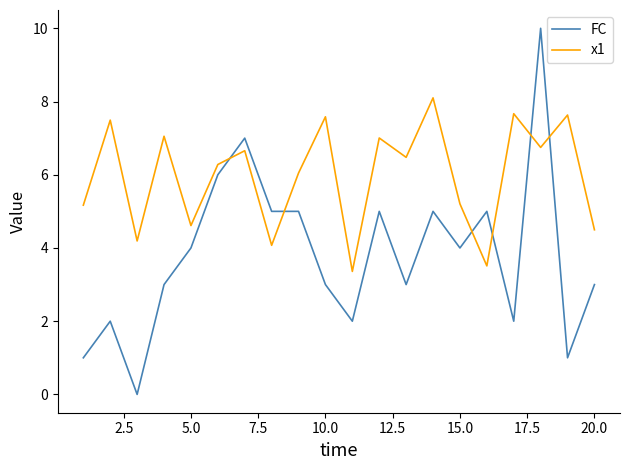

Which series has the largest range (max minus min)?

FC